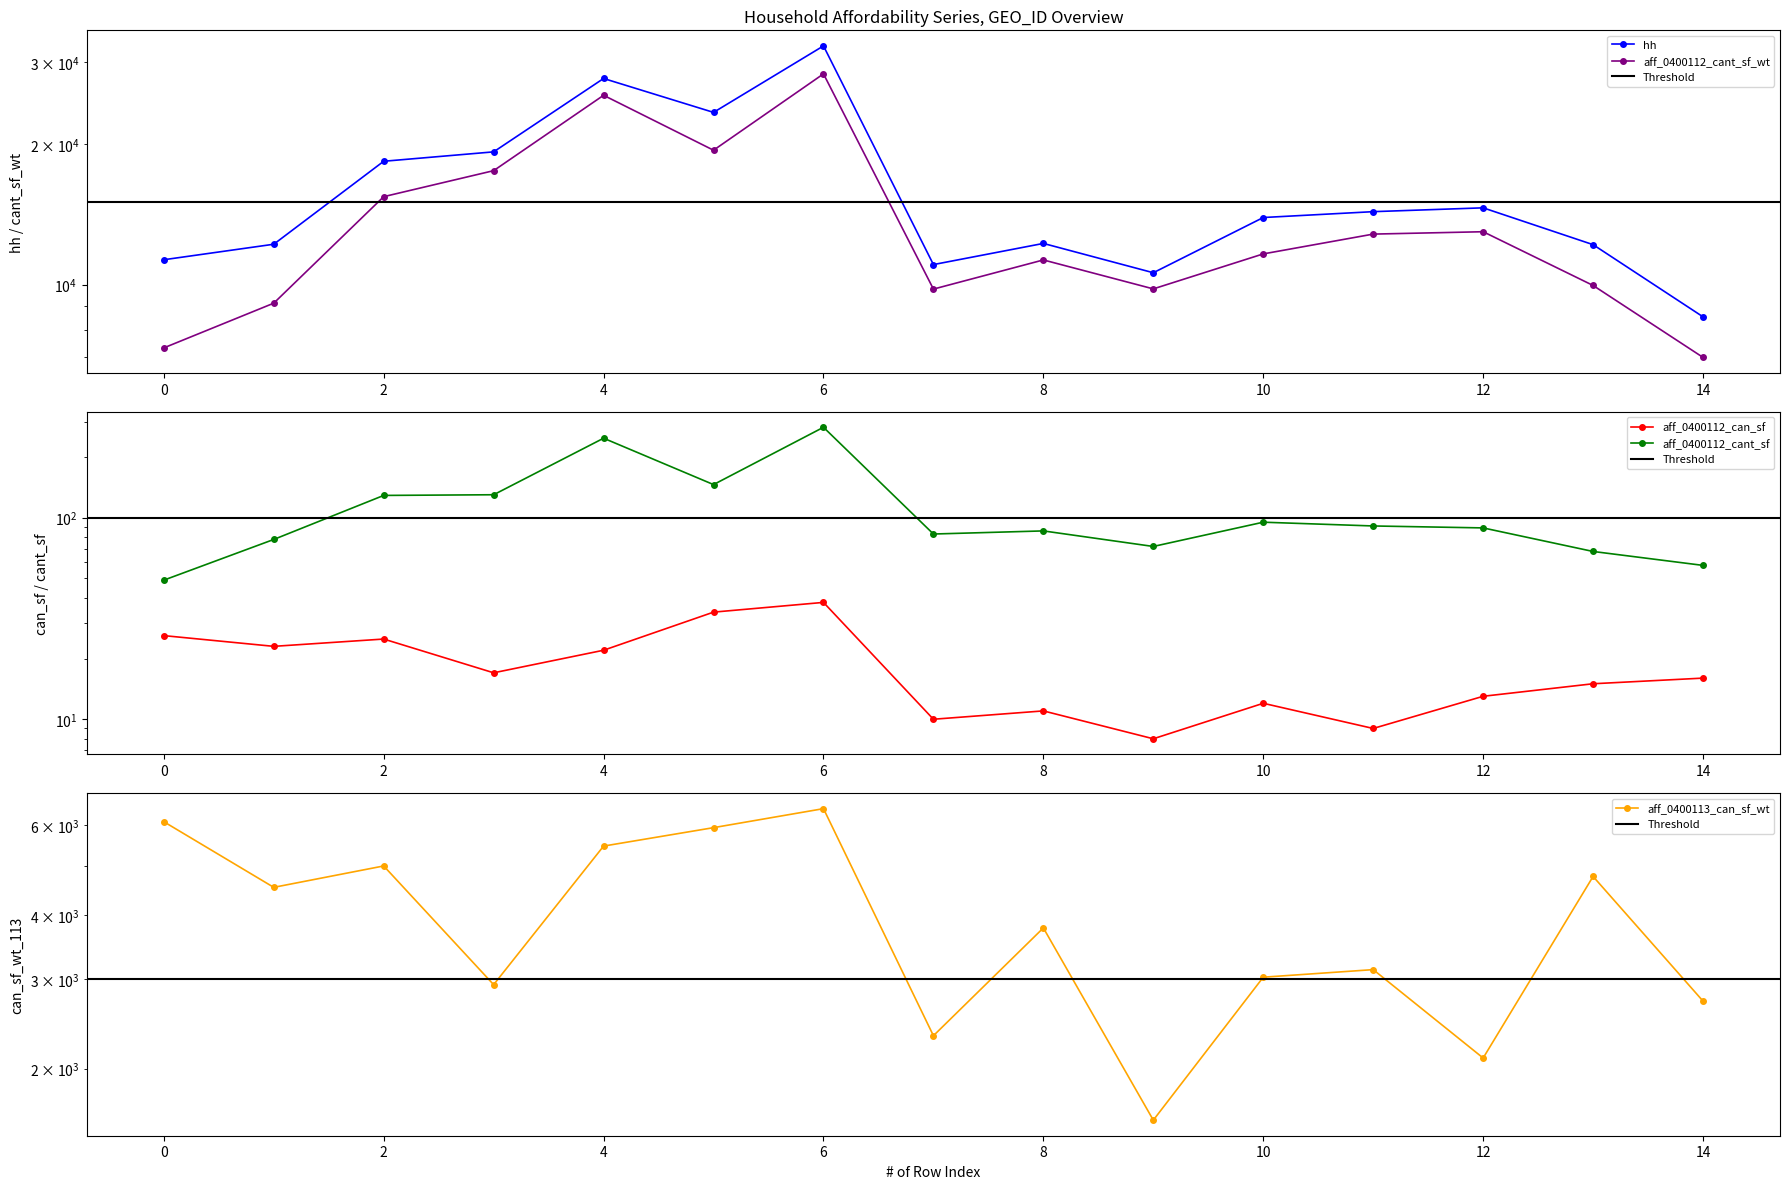

What is the difference between the highest and lowest values at 1?

12181